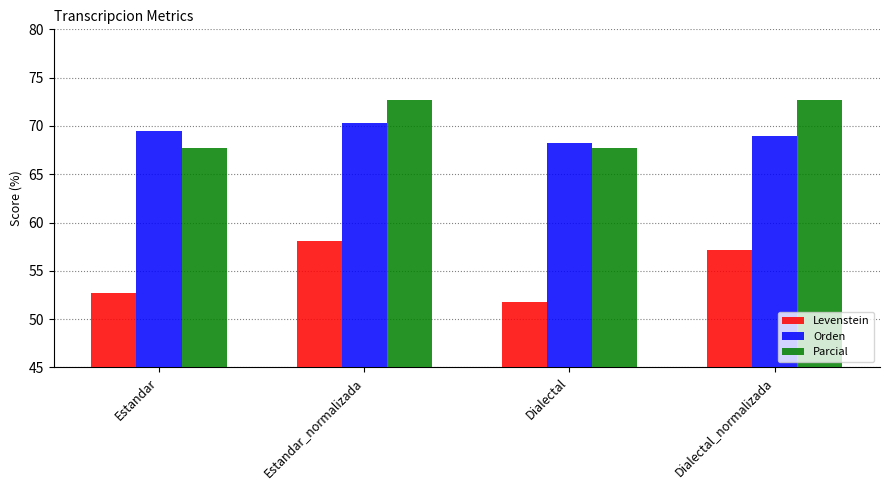

What is the label of the 3rd bar from the right?

Estandar_normalizada